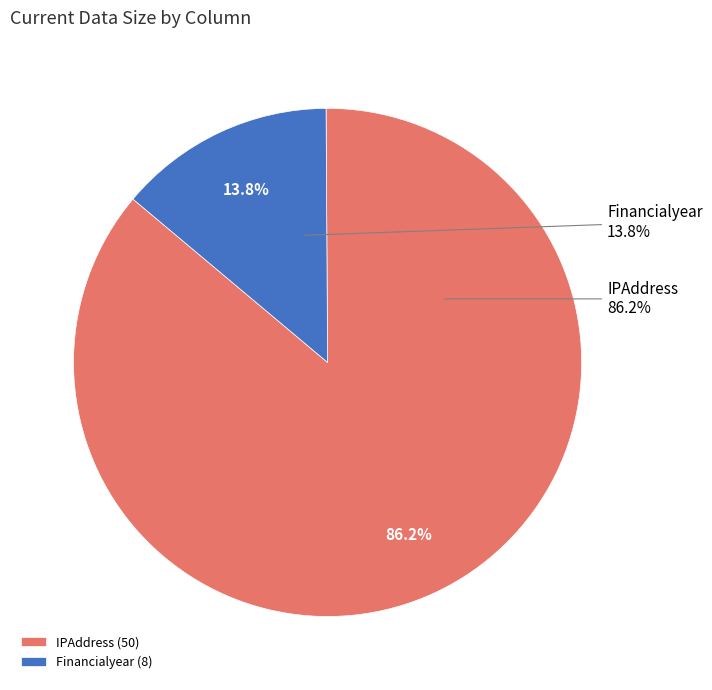

How many slices are in this pie chart?

2